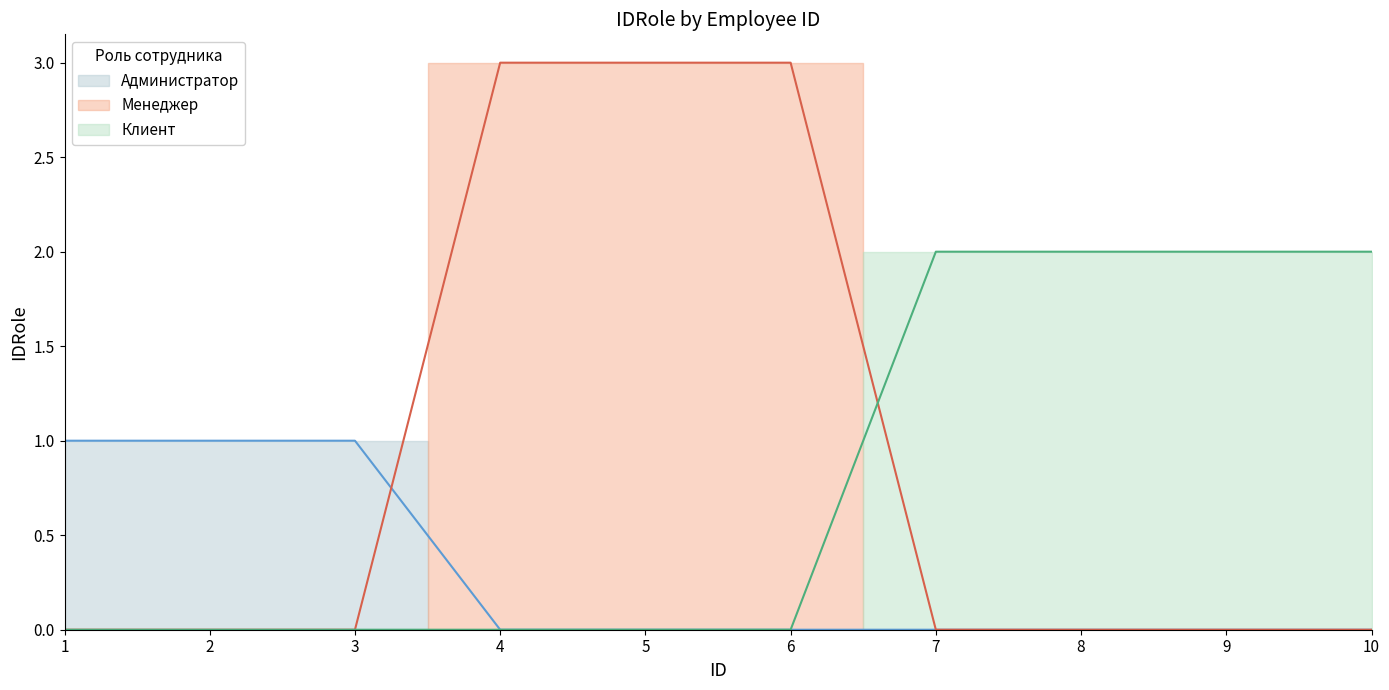

True or false: Менеджер has a value of 3 at 4.

True